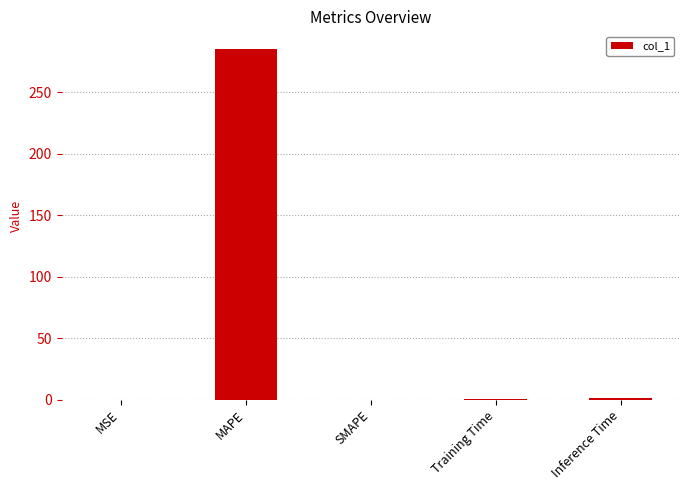

What is the change in value from SMAPE to Training Time?

+0.1